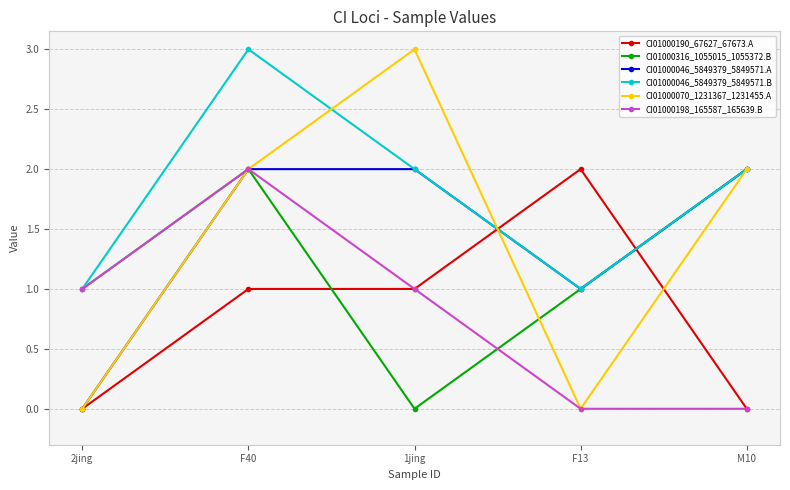

The CI01000046_5849379_5849571.A series shows 2 at F40. True or false?

True